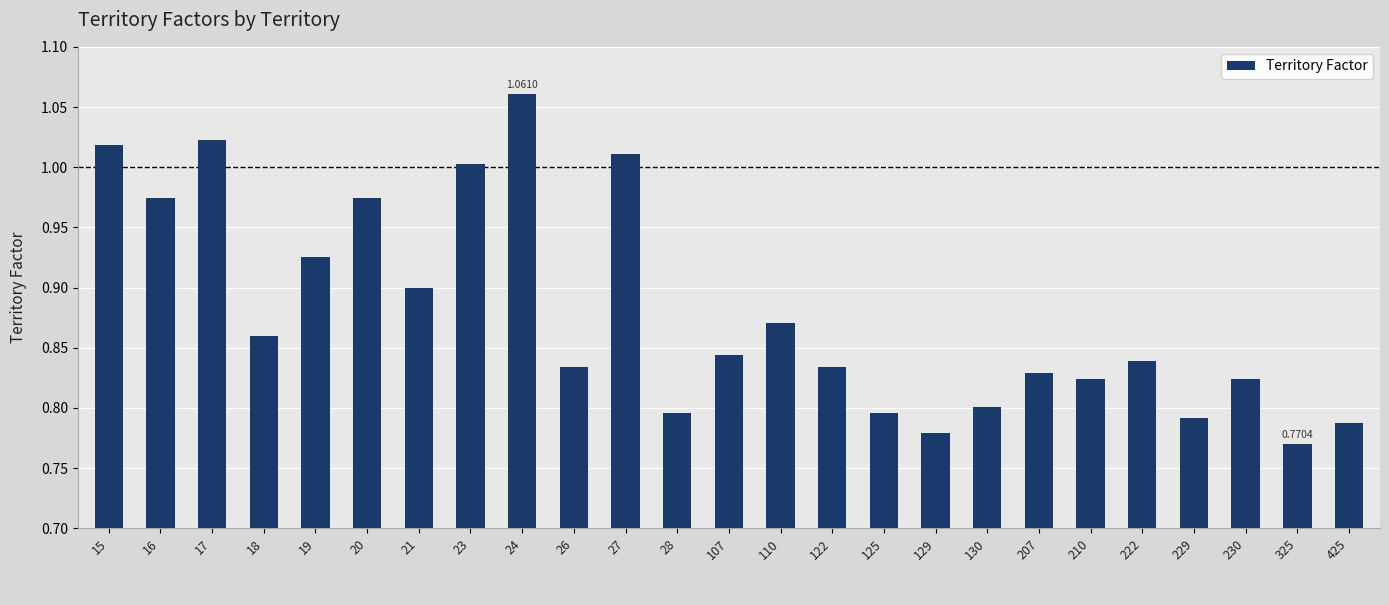

Between 130 and 210, which is larger?

210